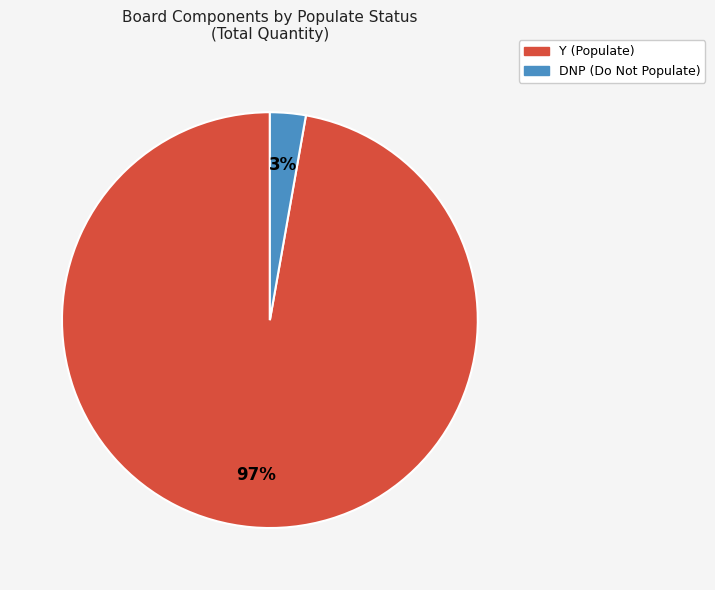

Do DNP and Y together represent more than half of the pie?

Yes